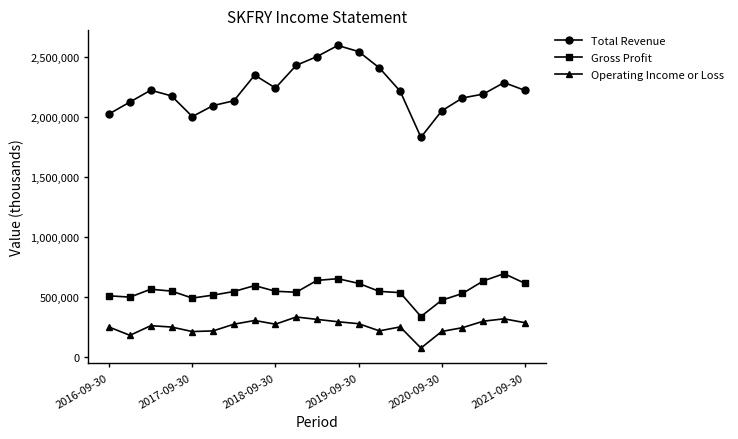

Which series has the largest range (max minus min)?

Total Revenue